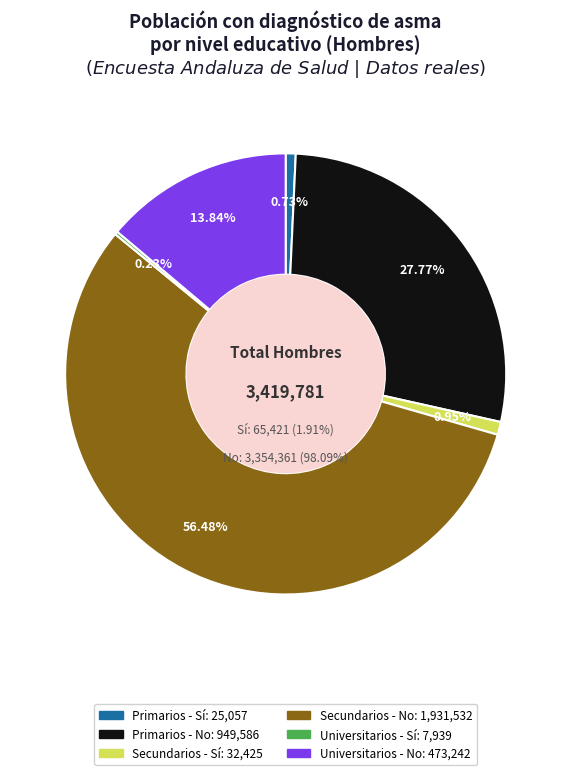

Which category has the smallest portion of the pie?

Universitarios - Sí